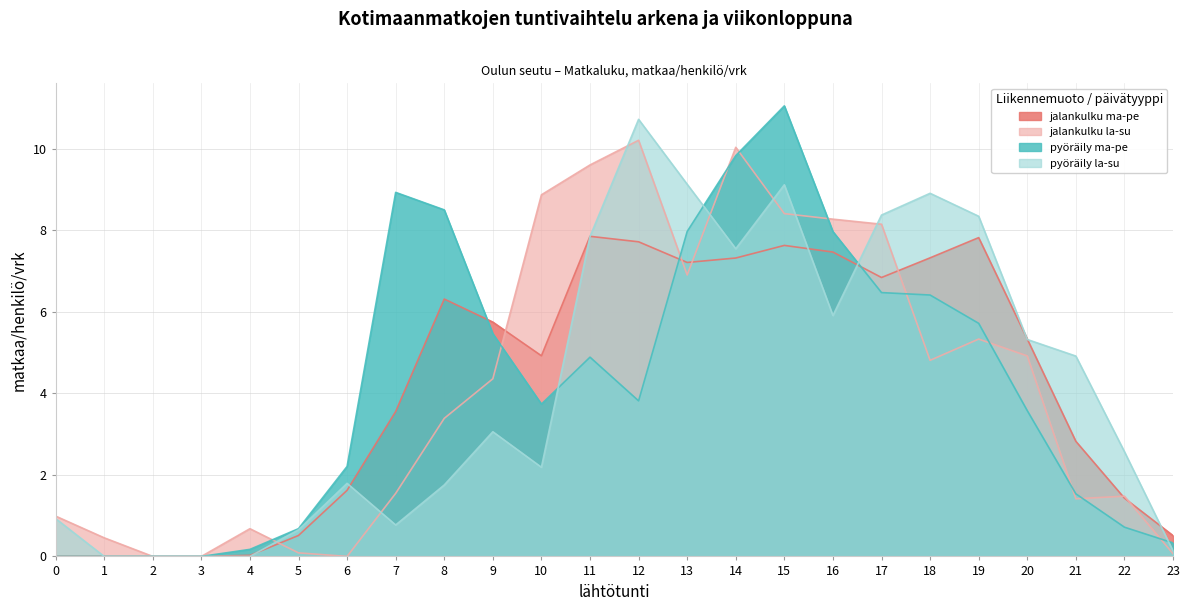

How many distinct data groups are displayed?

4